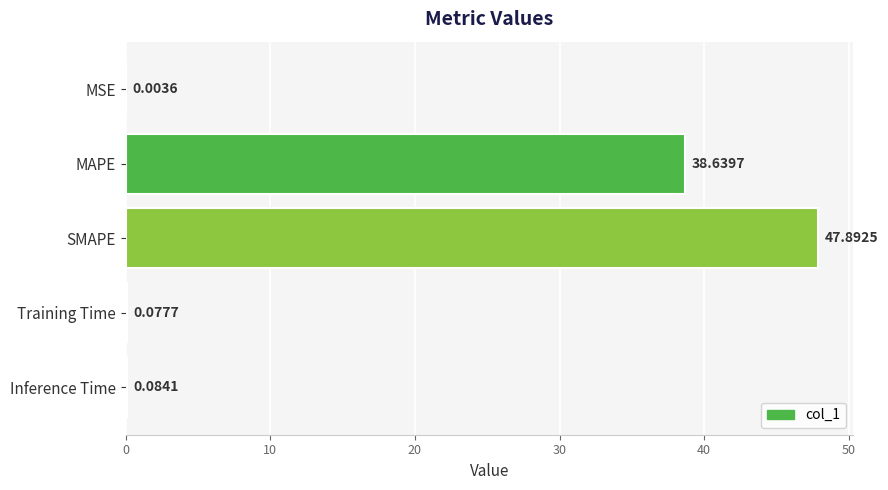

What is the sum of the values at Inference Time and SMAPE?

48.0